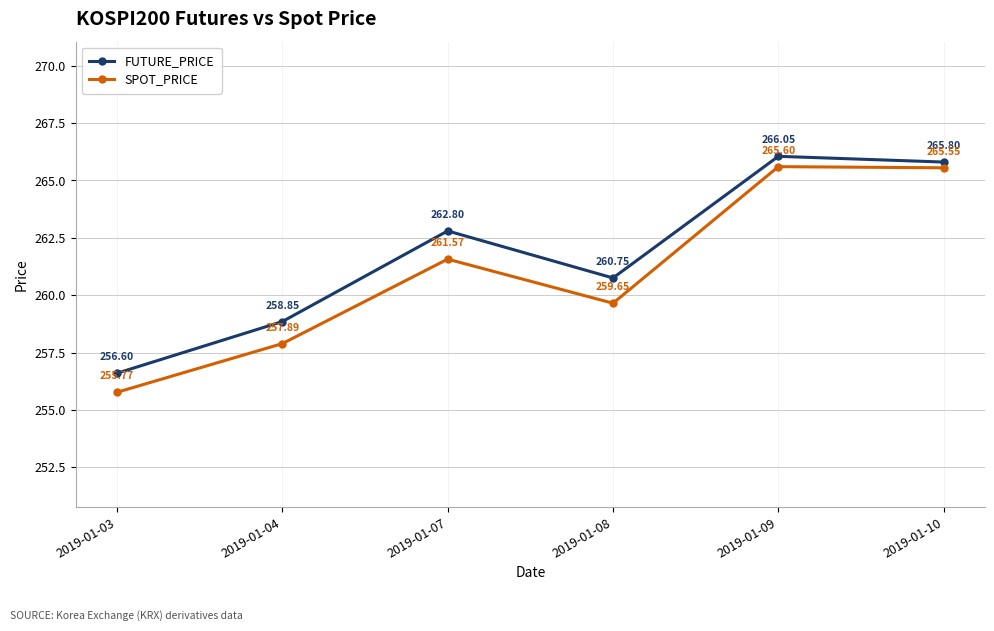

Rank the series by their maximum value, from lowest to highest.

SPOT_PRICE, FUTURE_PRICE